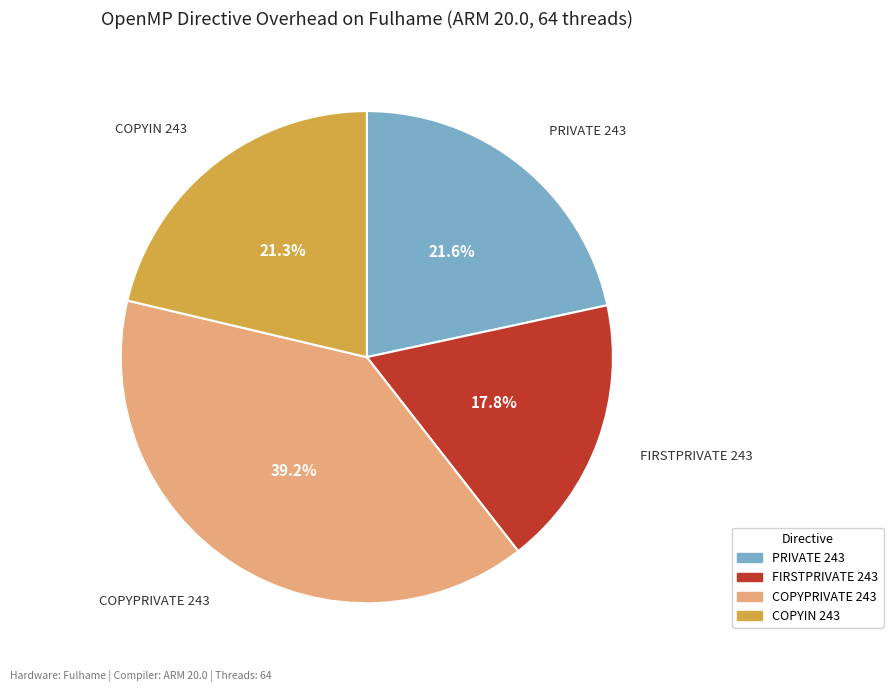

The COPYIN 243 slice represents 31% of the pie. True or false?

False